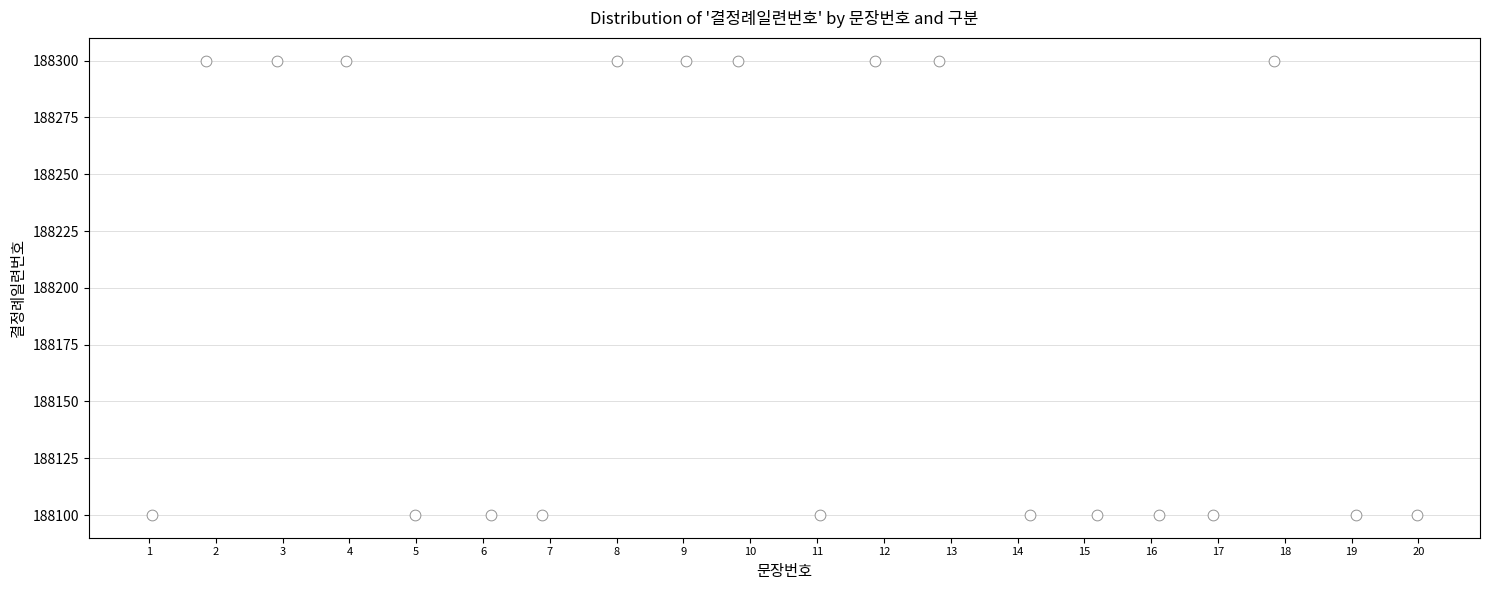

How many data points are displayed?

20